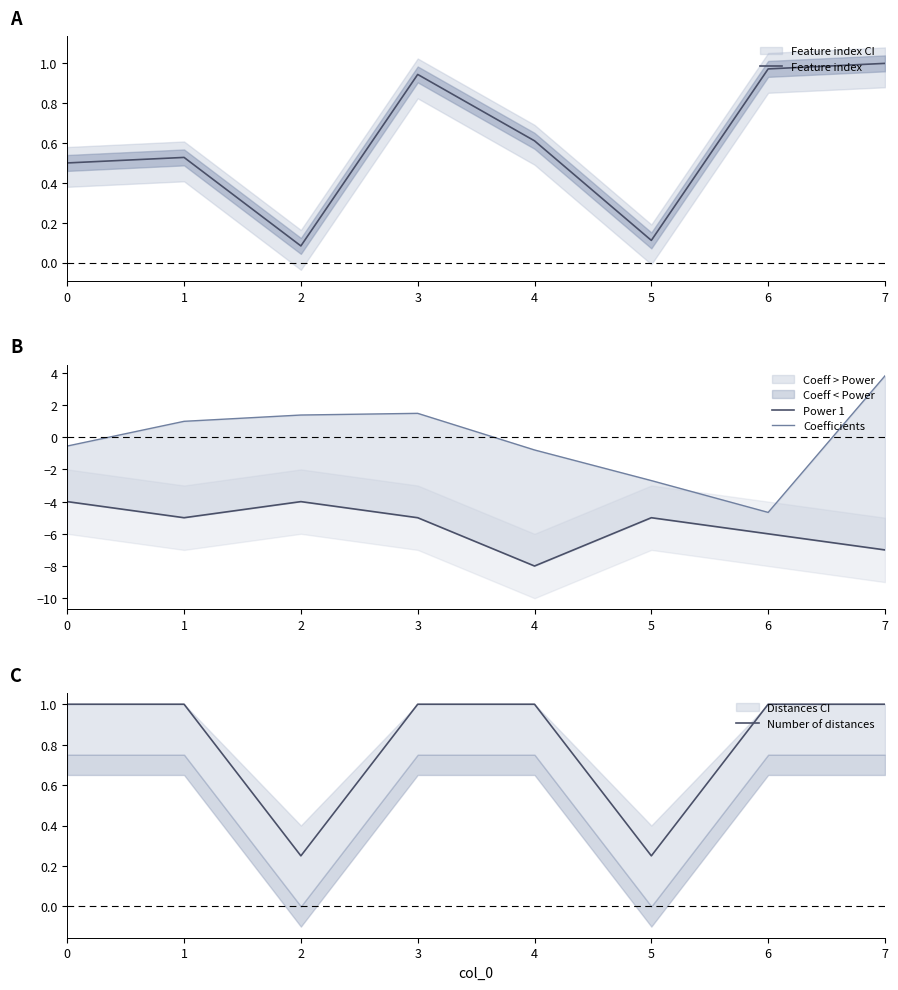

At how many categories does at least one series exceed 0?

8